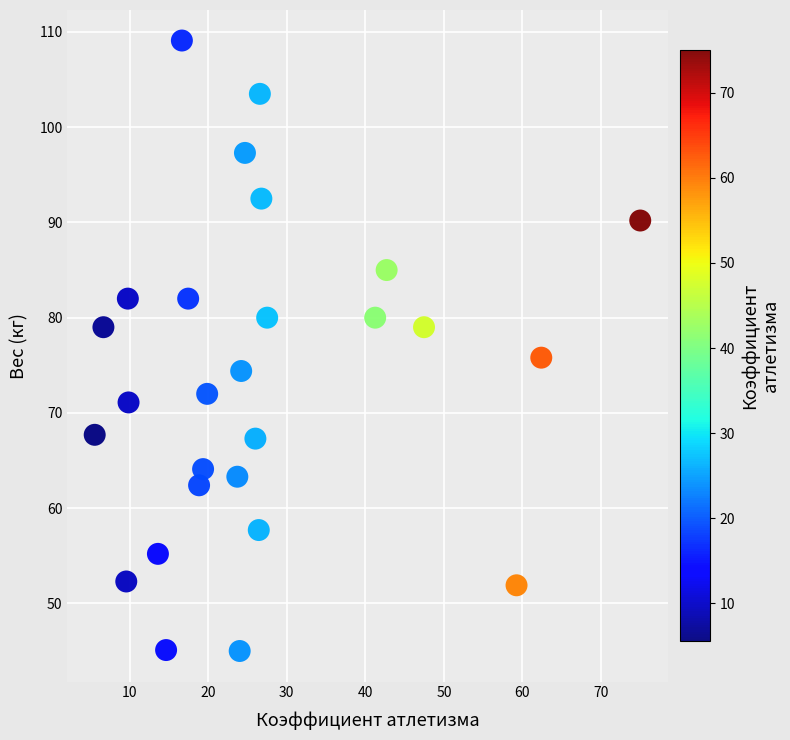

What Y value in the scatter plot is closest to 77?

75.8